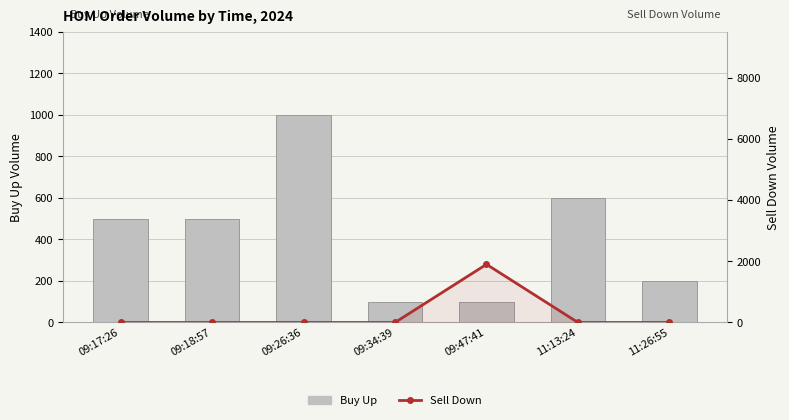

At which category is the sum across all series the highest?

09:47:41